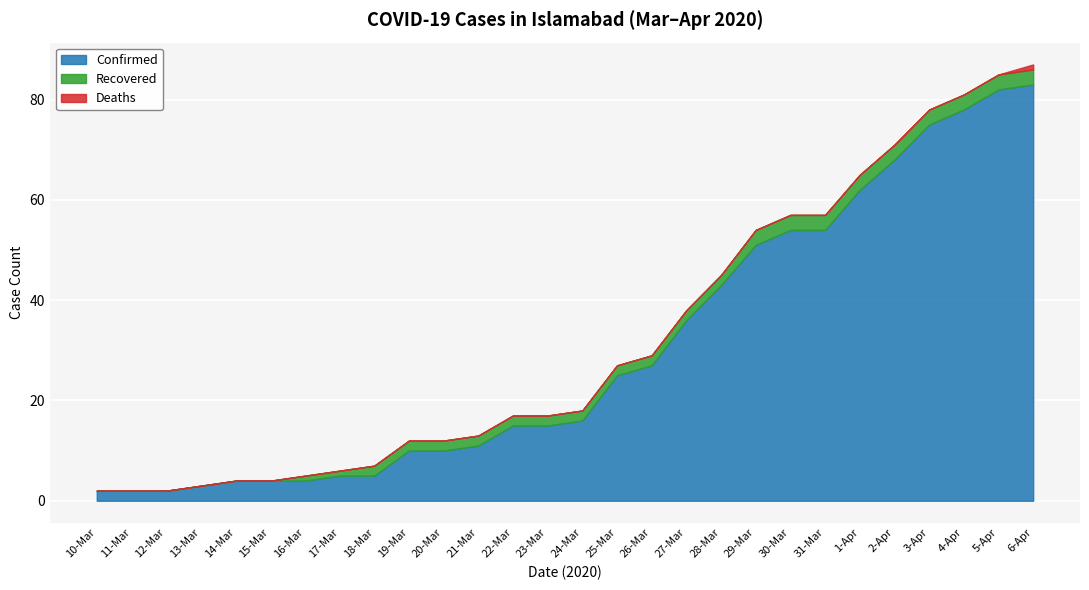

What position from the left is 16-Mar?

7